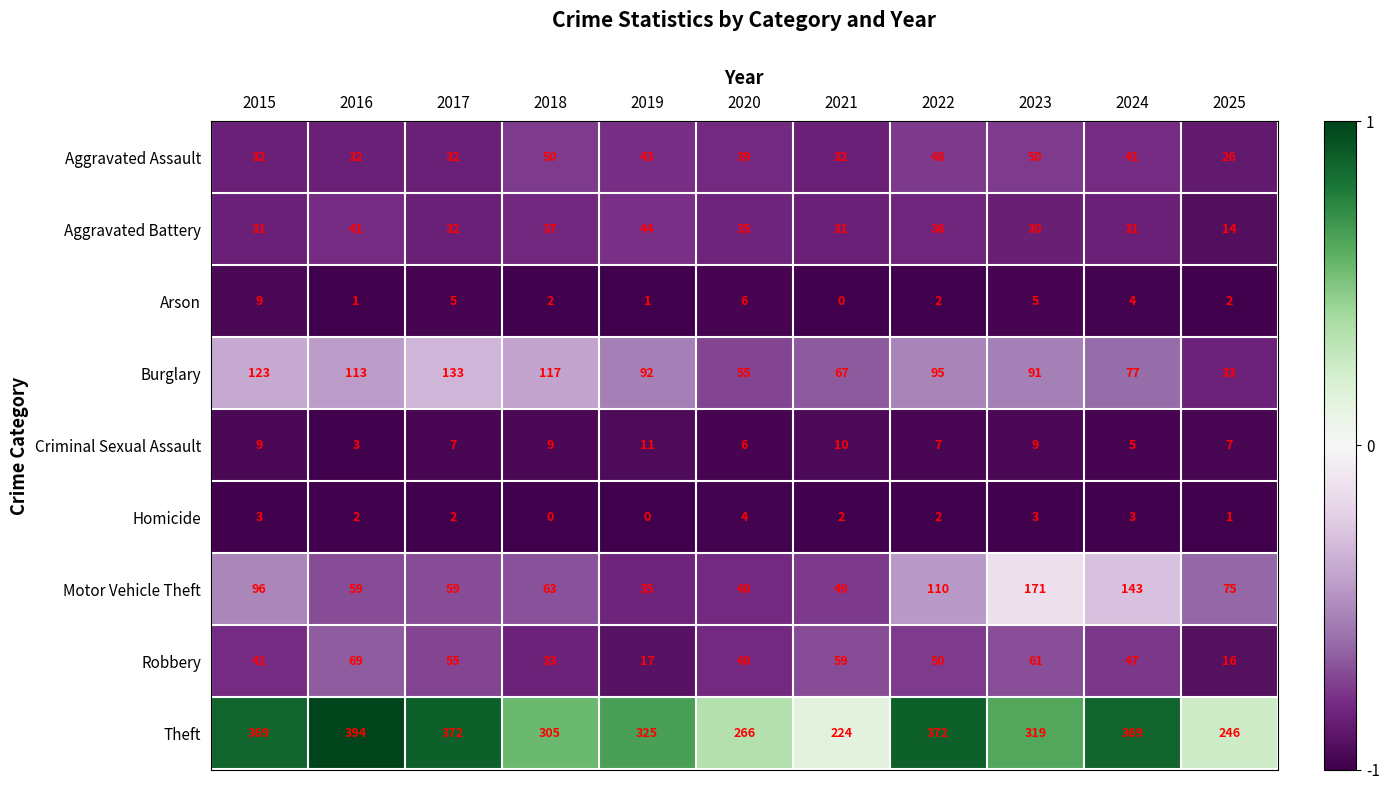

What is the total value across all series at 2022?

722